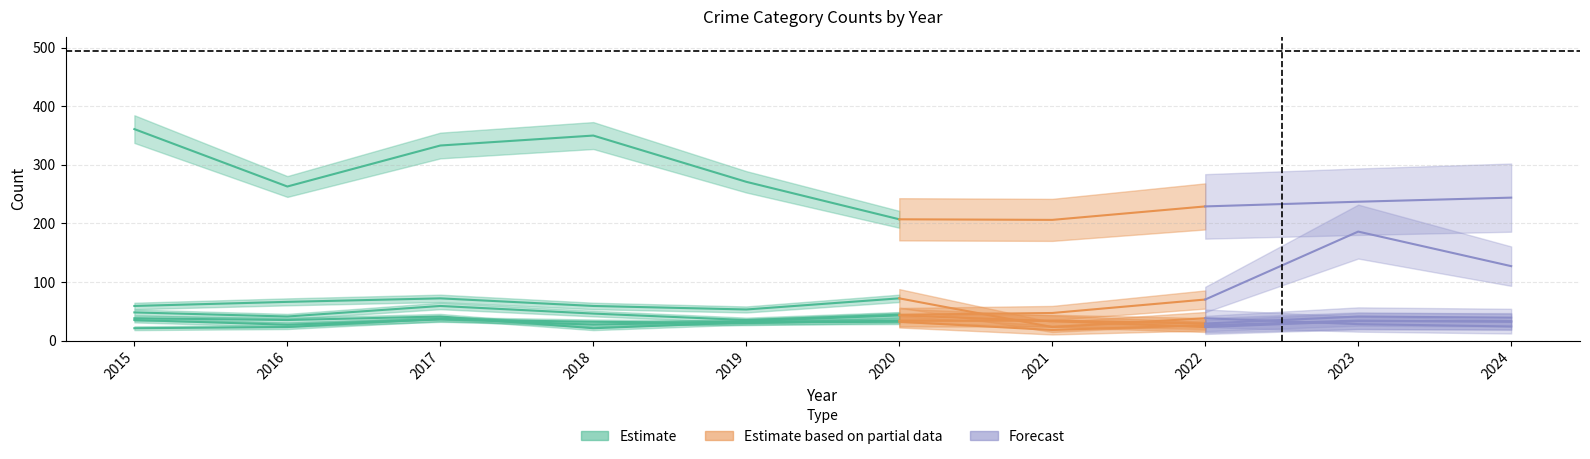

Is this an area chart (filled region under the line)?

No